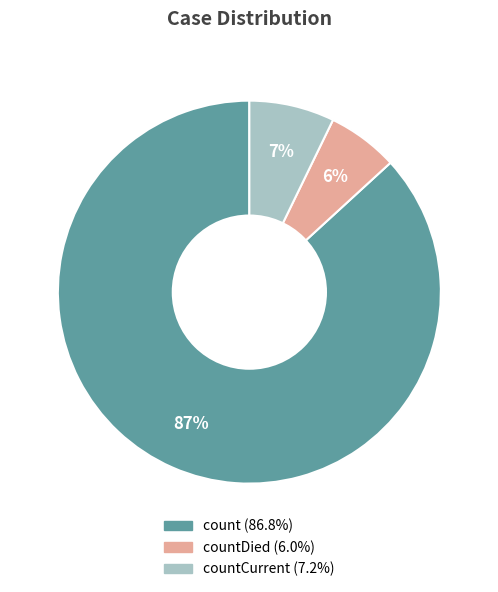

To the nearest percent, what is the average slice percentage?

33%